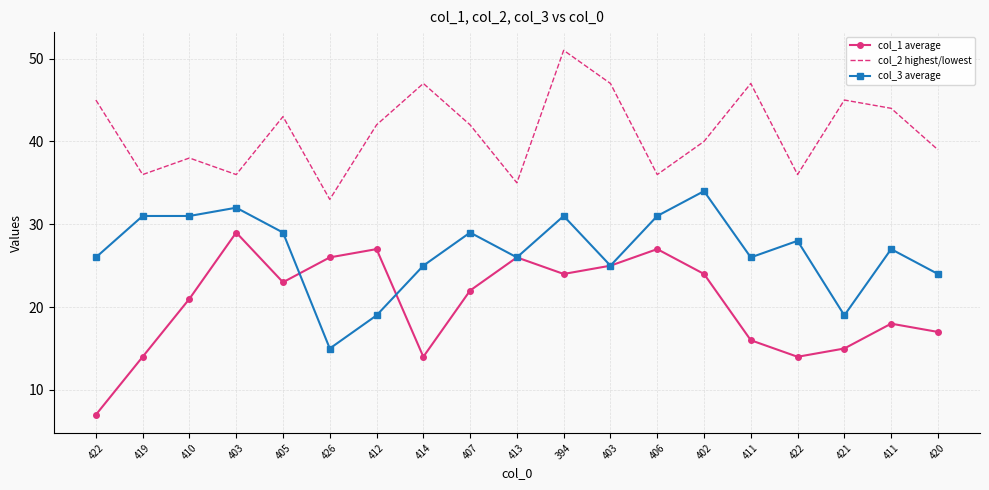

What are all the series names shown in the legend?

col_1 average, col_2 highest/lowest, col_3 average